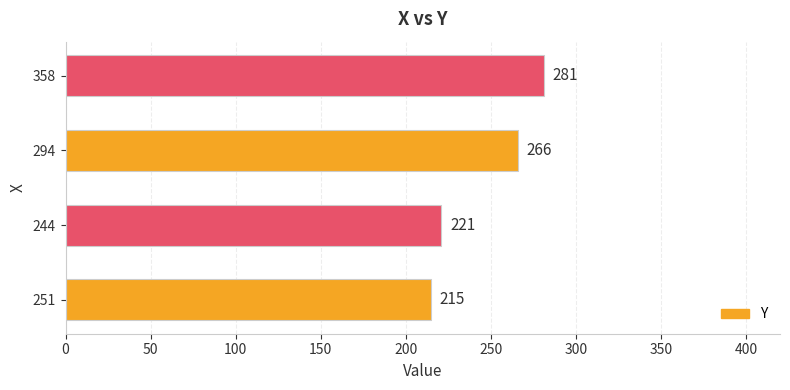

Rank the categories by value from highest to lowest.

358, 294, 244, 251